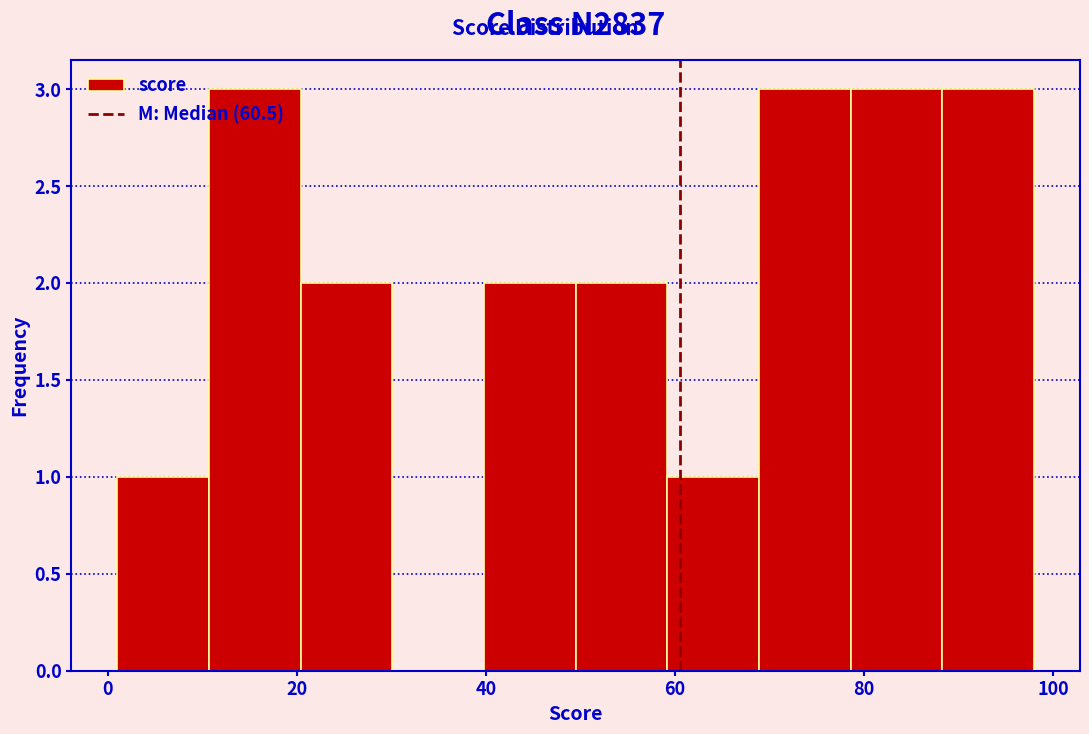

What is the height of the bar covering 78 to 88 on the x-axis? Neither the bar edges nor the heights are printed on the chart, so give them approximately, as read against the axes.

3